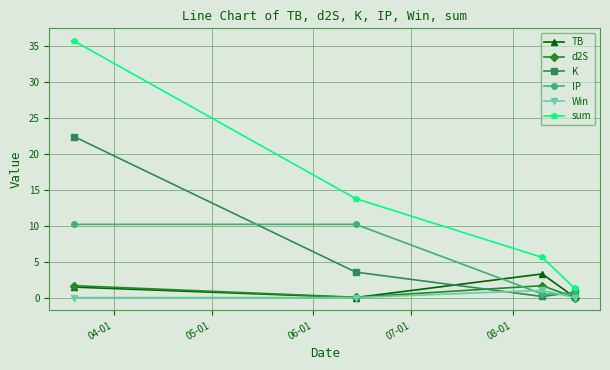

Which series has the widest spread of values?

sum